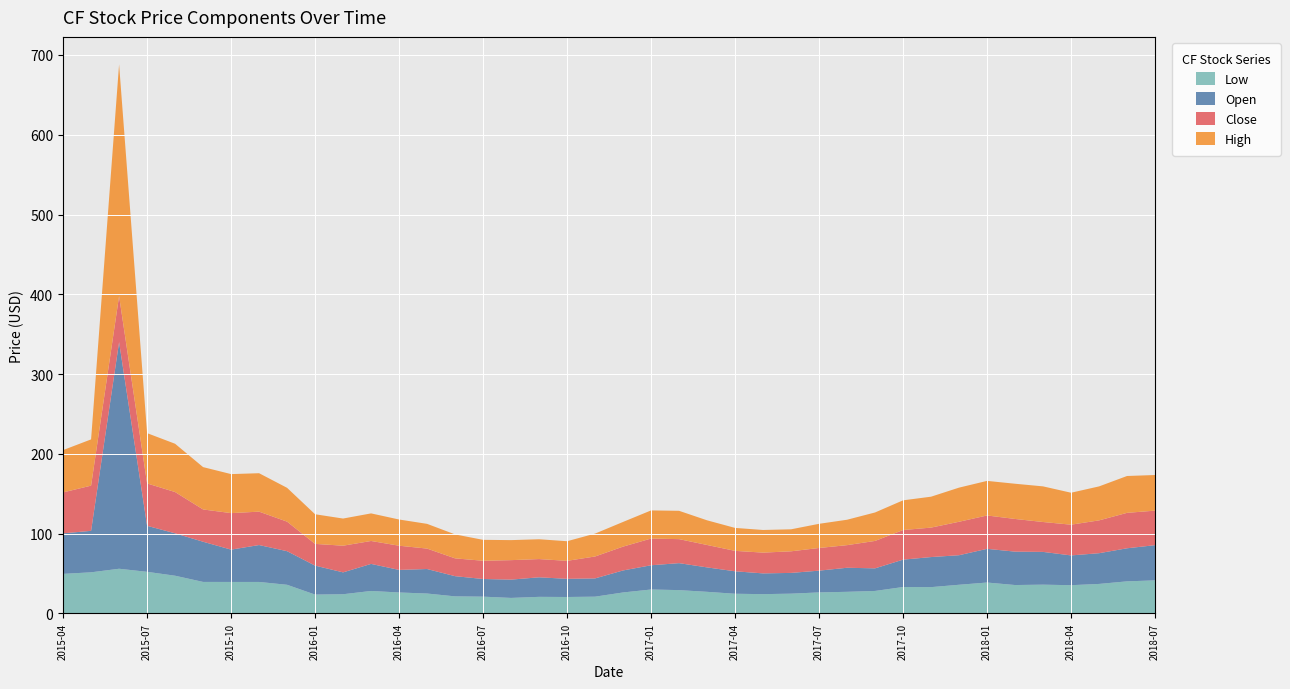

Reading left to right, what are all the values shown in this chart?

open: 2018-07=44.1	2018-06=41.5	2018-05=38.5	2018-04=37.3	2018-03=41.1	2018-02=41.9	2018-01=42.2	2017-12=37.0	2017-11=37.7	2017-10=34.3	2017-09=28.3	2017-08=30.2	2017-07=27.3	2017-06=26.0	2017-05=26.0	2017-04=28.2	2017-03=30.6	2017-02=33.8	2017-01=30.4	2016-12=27.6	2016-11=22.9	2016-10=22.8	2016-09=24.5	2016-08=22.9	2016-07=22.1	2016-06=25.3	2016-05=30.7	2016-04=28.3	2016-03=33.9	2016-02=27.4	2016-01=36.3	2015-12=42.1	2015-11=46.3	2015-10=40.5	2015-09=50.4	2015-08=53.2	2015-07=57.7	2015-06=284.0	2015-05=52.0	2015-04=50.8
close: 2018-07=43.3	2018-06=44.4	2018-05=41.1	2018-04=38.5	2018-03=37.5	2018-02=40.9	2018-01=41.8	2017-12=41.9	2017-11=36.9	2017-10=37.1	2017-09=34.4	2017-08=28.3	2017-07=28.4	2017-06=27.1	2017-05=26.0	2017-04=25.6	2017-03=28.1	2017-02=30.1	2017-01=33.5	2016-12=29.9	2016-11=27.5	2016-10=22.5	2016-09=22.9	2016-08=24.4	2016-07=22.9	2016-06=22.3	2016-05=25.6	2016-04=30.3	2016-03=28.7	2016-02=33.4	2016-01=27.2	2015-12=37.0	2015-11=41.8	2015-10=45.8	2015-09=40.5	2015-08=51.7	2015-07=53.1	2015-06=57.6	2015-05=56.6	2015-04=51.3
high: 2018-07=44.6	2018-06=46.2	2018-05=42.6	2018-04=40.0	2018-03=44.7	2018-02=44.1	2018-01=43.3	2017-12=42.8	2017-11=38.8	2017-10=37.2	2017-09=35.7	2017-08=31.9	2017-07=30.3	2017-06=27.6	2017-05=28.4	2017-04=28.8	2017-03=30.9	2017-02=35.5	2017-01=35.3	2016-12=30.9	2016-11=28.7	2016-10=24.6	2016-09=24.8	2016-08=25.1	2016-07=26.2	2016-06=30.0	2016-05=31.0	2016-04=32.9	2016-03=34.6	2016-02=34.0	2016-01=37.1	2015-12=42.4	2015-11=48.2	2015-10=48.9	2015-09=53.1	2015-08=60.5	2015-07=63.1	2015-06=290.5	2015-05=58.0	2015-04=53.0
low: 2018-07=41.5	2018-06=40.3	2018-05=37.0	2018-04=35.4	2018-03=36.1	2018-02=35.6	2018-01=38.8	2017-12=36.0	2017-11=33.0	2017-10=33.2	2017-09=28.2	2017-08=27.1	2017-07=26.4	2017-06=24.8	2017-05=24.2	2017-04=24.7	2017-03=27.1	2017-02=29.3	2017-01=30.0	2016-12=26.3	2016-11=21.1	2016-10=20.6	2016-09=20.8	2016-08=19.5	2016-07=21.1	2016-06=21.4	2016-05=25.0	2016-04=26.3	2016-03=28.2	2016-02=24.1	2016-01=23.7	2015-12=36.0	2015-11=39.5	2015-10=39.5	2015-09=39.5	2015-08=47.3	2015-07=52.2	2015-06=56.0	2015-05=51.6	2015-04=49.6